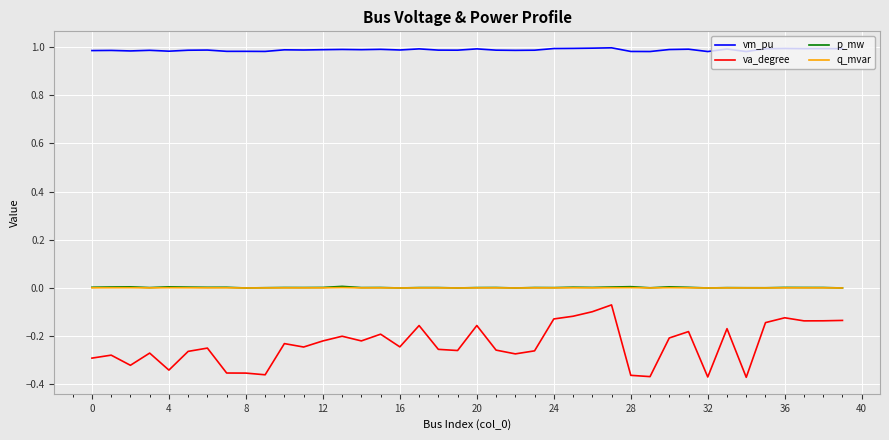

True or false: q_mvar and va_degree cross at least once.

False